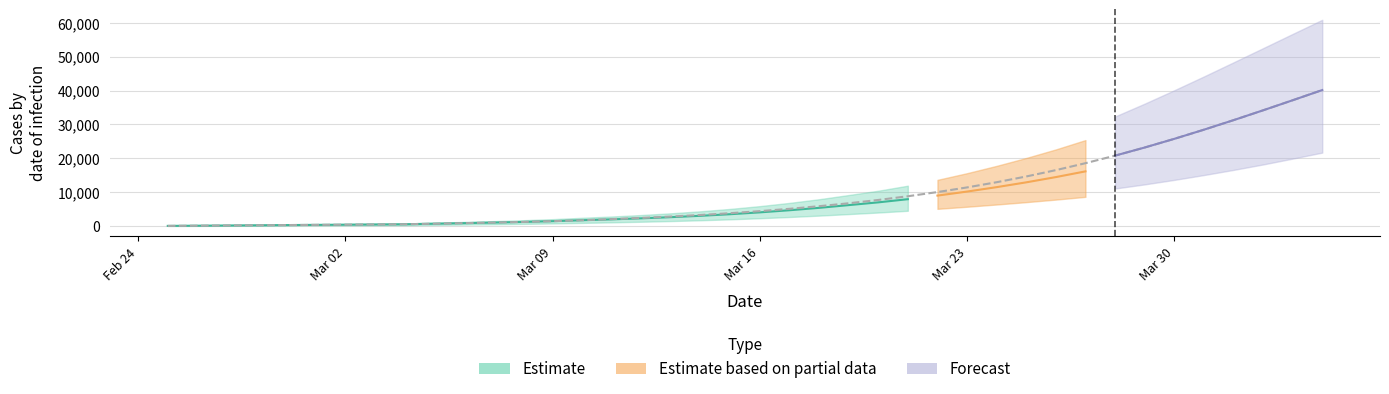

True or false: predicted_total_infected_lower and predicted_total_infected_upper intersect in this chart.

False